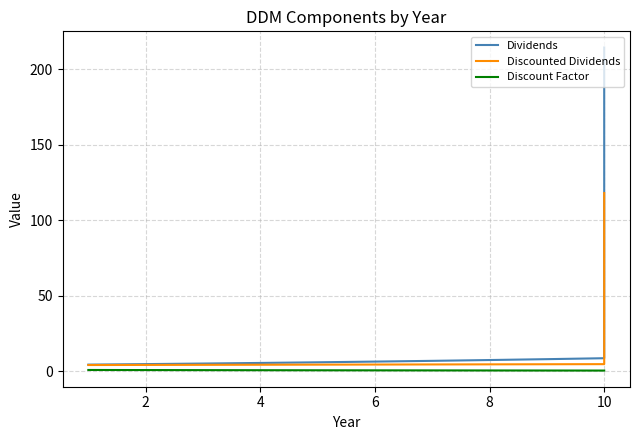

Which has a higher value, 4 or 7?

7